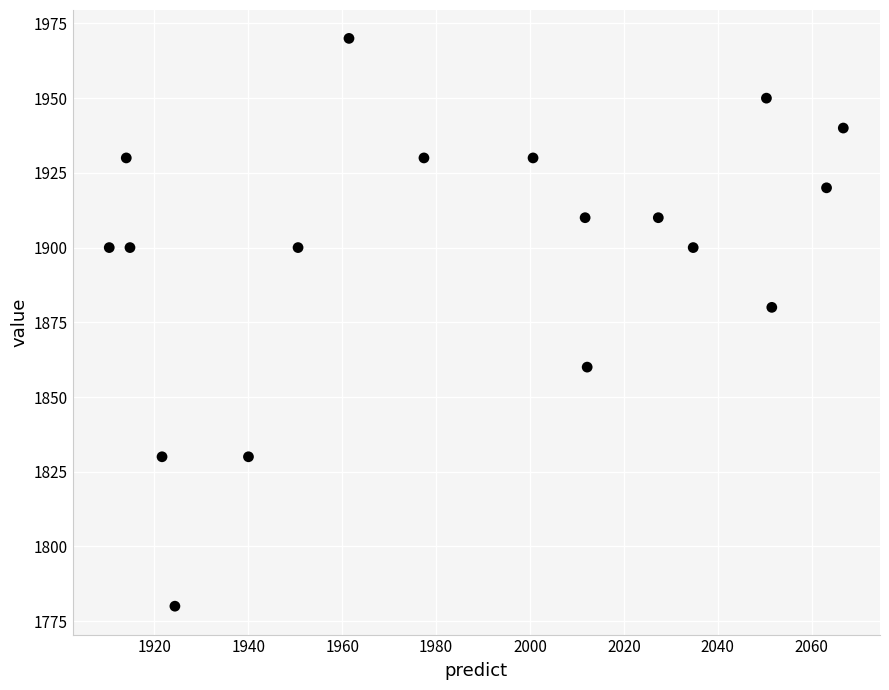

What Y value in the scatter plot is closest to 1875?

1880